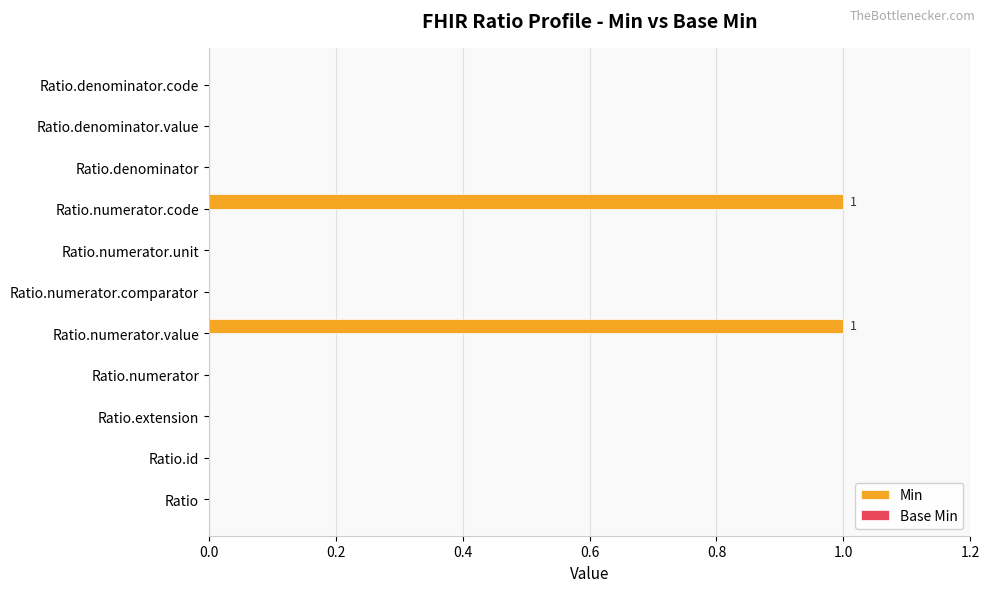

The value at Ratio is 0. True or false?

True